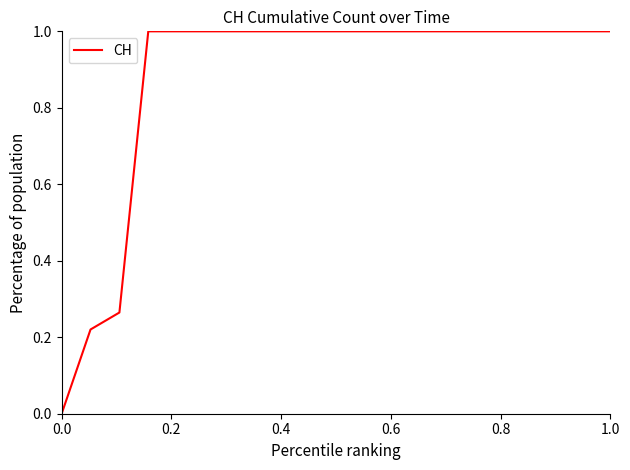

What is the maximum value shown in the chart?

1.0